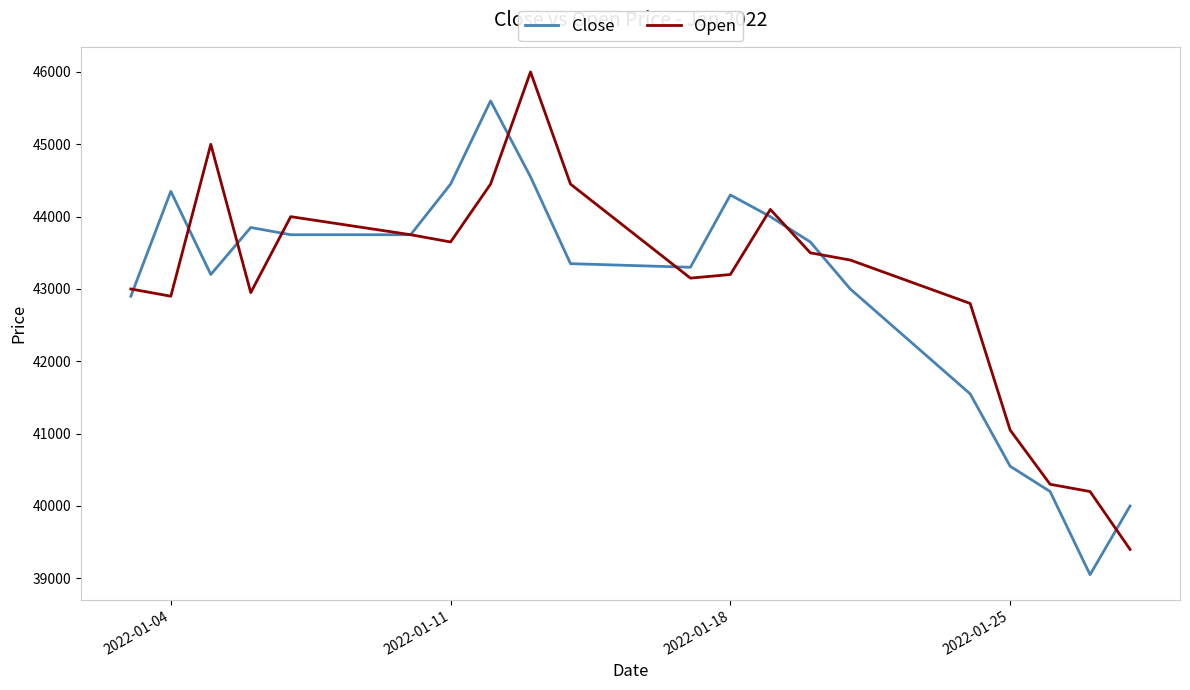

Rank the series by their maximum value, from lowest to highest.

Close, Open